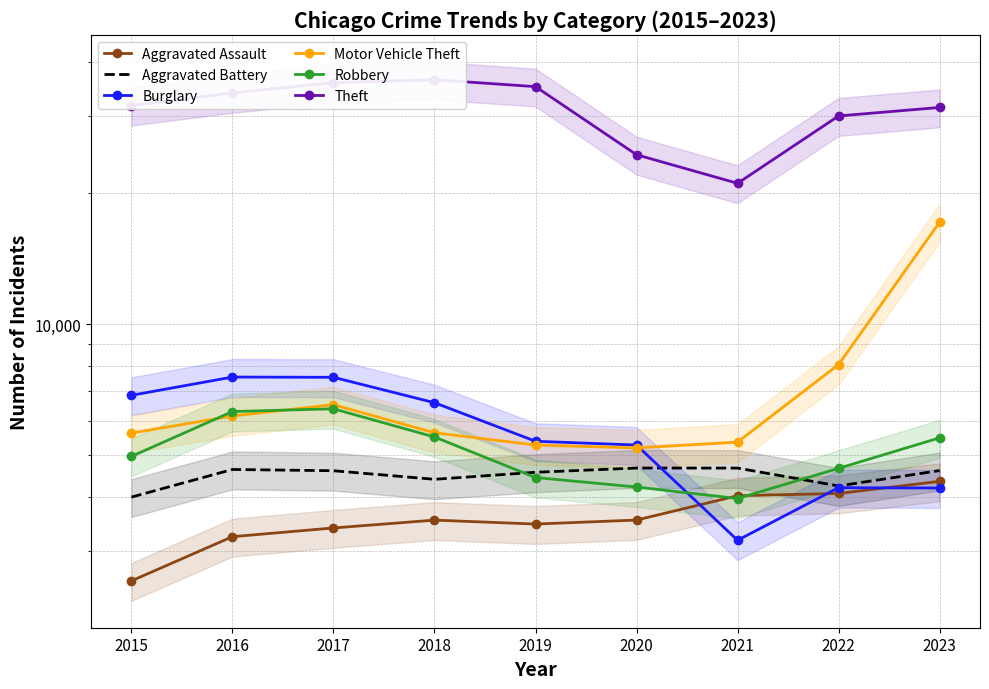

What is the value of the Aggravated Battery point at the 3rd from the left?

4600